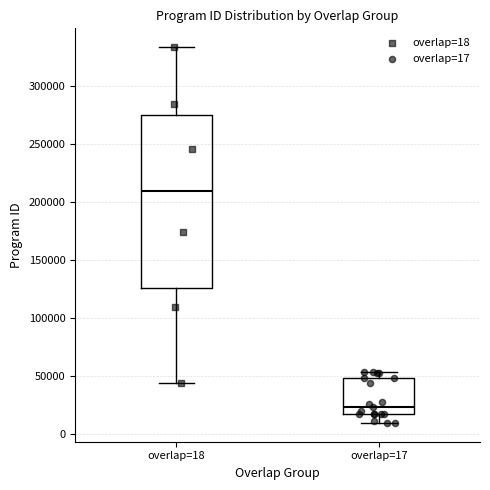

Reading left to right, read every box against the y-axis: the position of its median line, the range the box covers, and the ends of its whiskers. The values are not printed on the chart, so give them approximately, as read against the axis.

overlap=18: median 210000, box 125000 to 275000, whiskers 45000 to 335000
overlap=17: median 25000, box 20000 to 50000, whiskers 10000 to 55000